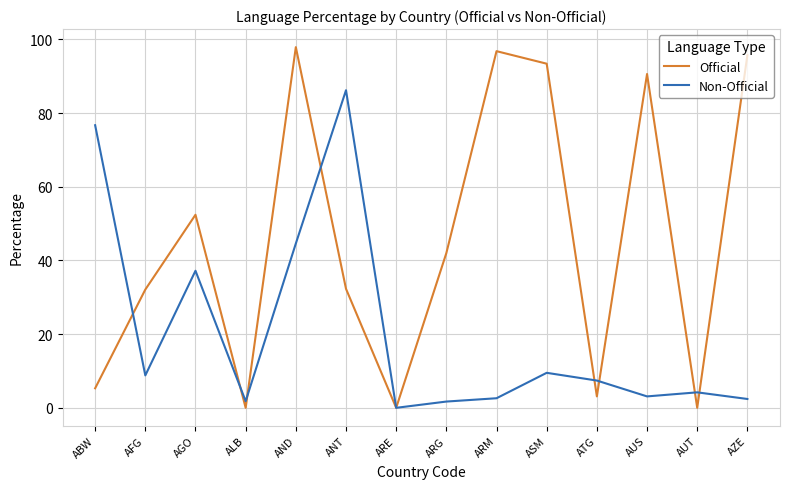

Is the value of Non-Official at ABW greater than the value of Official at ARE?

Yes